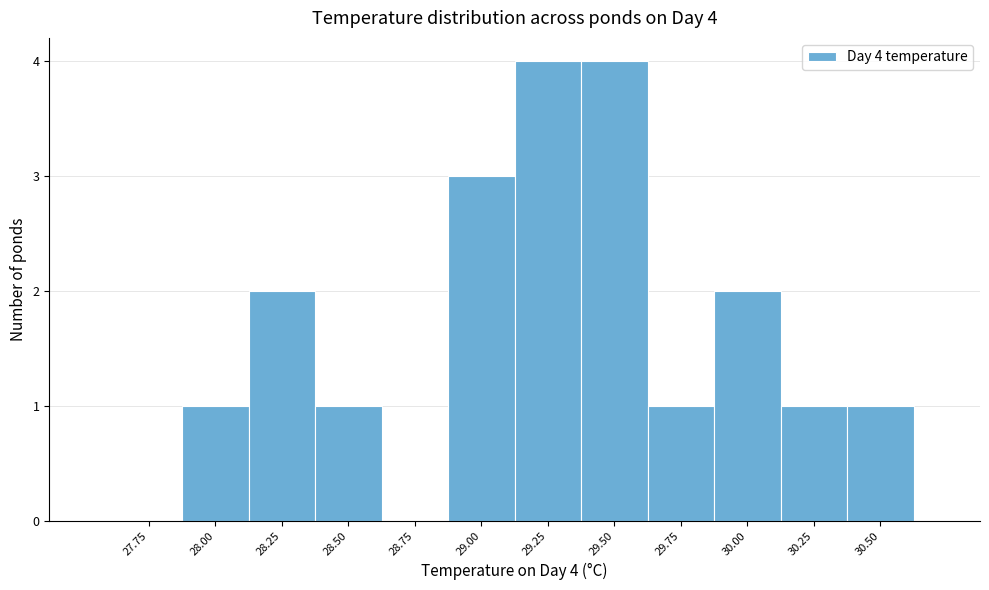

Reading left to right, transcribe all the data shown in this chart.

27.75=0	28.00=1	28.25=2	28.50=1	28.75=0	29.00=3	29.25=4	29.50=4	29.75=1	30.00=2	30.25=1	30.50=1